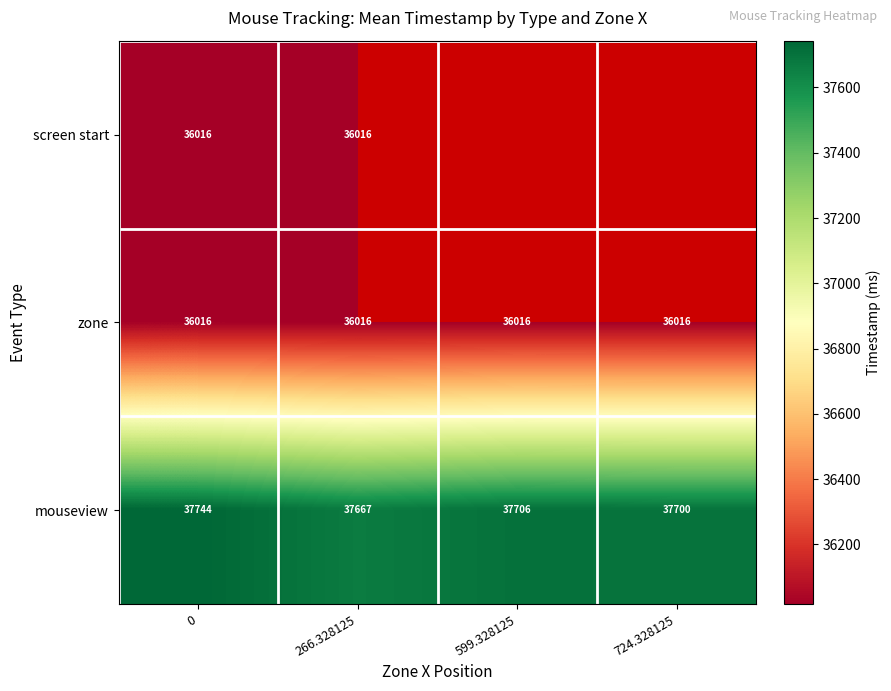

How many data points does each series have?

4